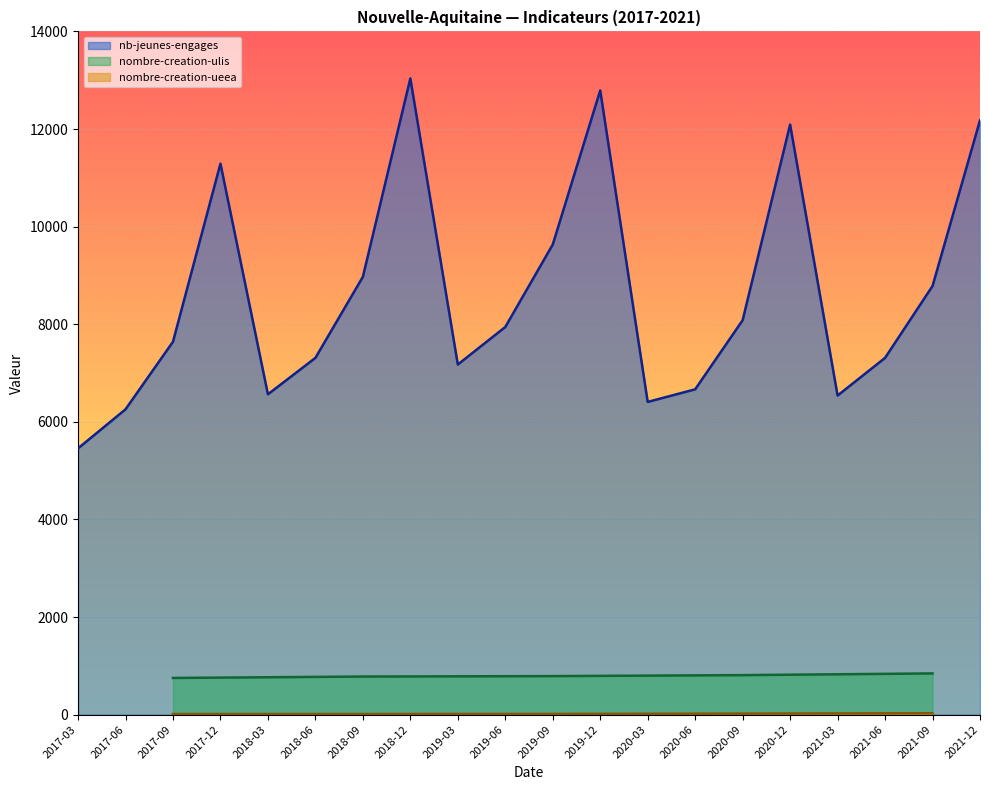

What position from the right is 2017-09?

5